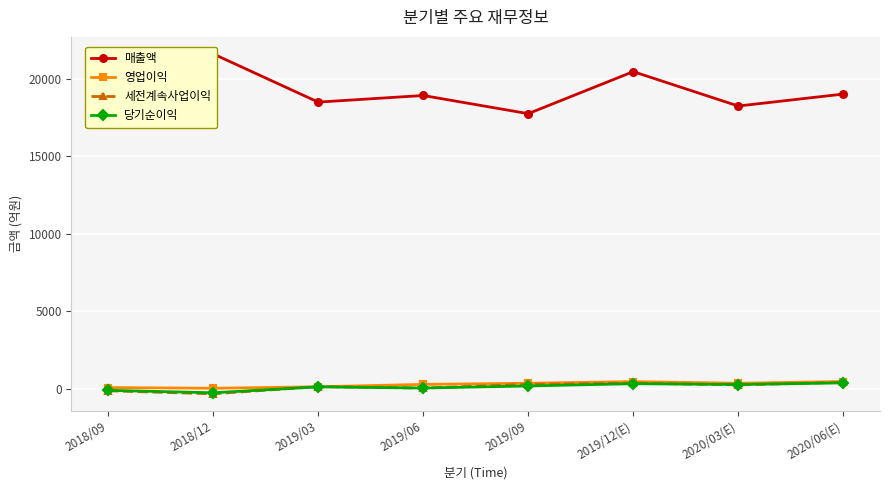

Reading left to right, transcribe all the data shown in this chart.

매출액: 19221	21602	18494	18920	17749	20458	18242	19012
영업이익: 96	49	146	299	373	478	370	485
세전계속사업이익: -113	-310	160	58	304	383	270	427
당기순이익: -83	-242	138	65	198	344	290	400